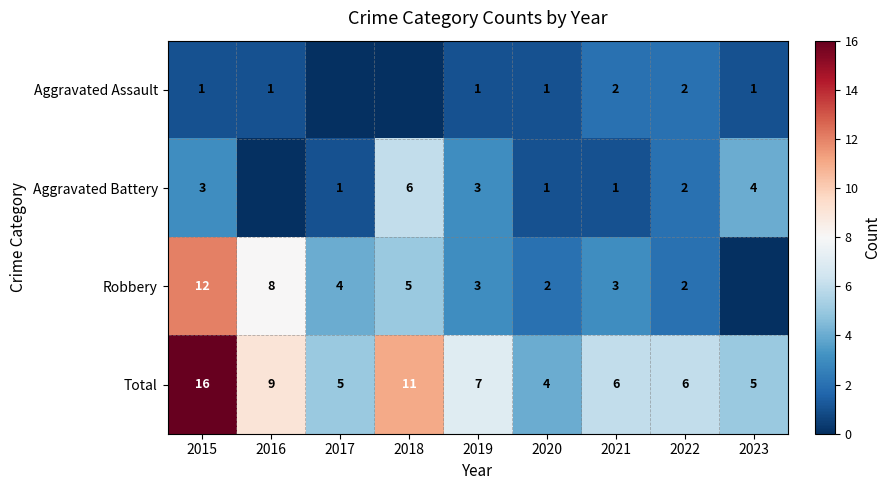

True or false: Aggravated Assault has a value of 1 at 2023.

True